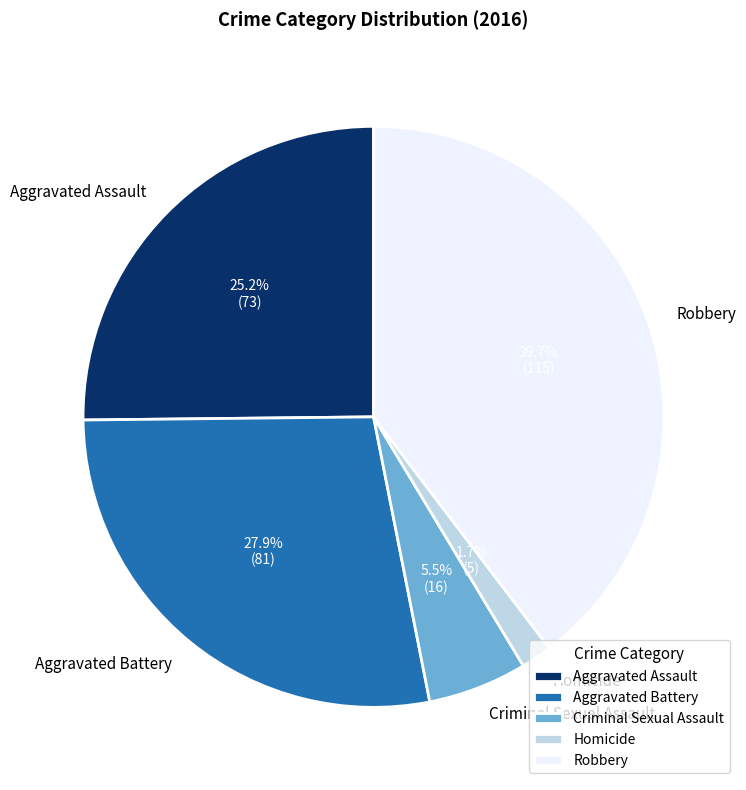

Is it true that Aggravated Battery is 28% of the pie?

True